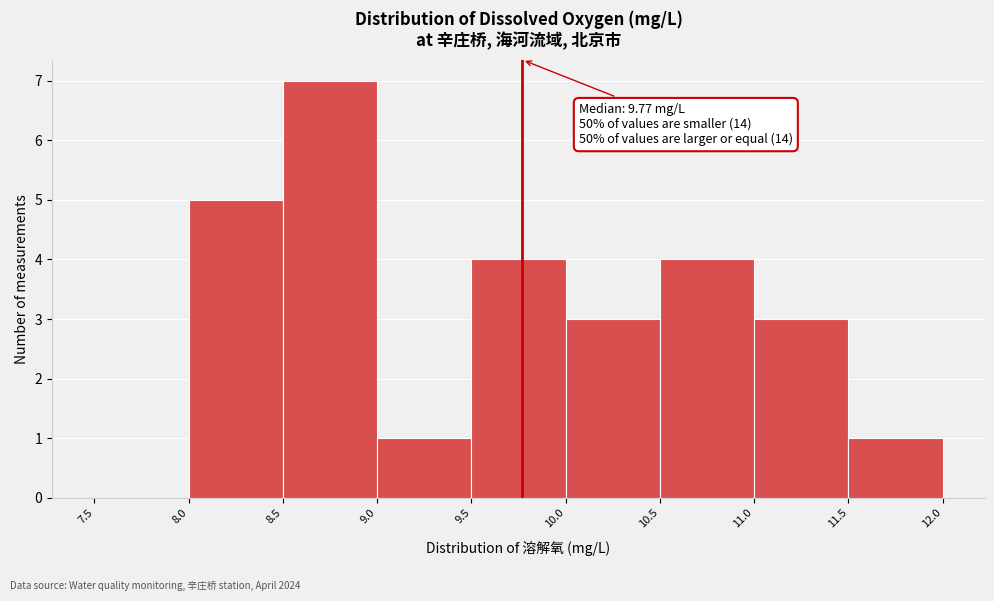

Over which range of the x-axis is the bar tallest?

8.5 to 9.0